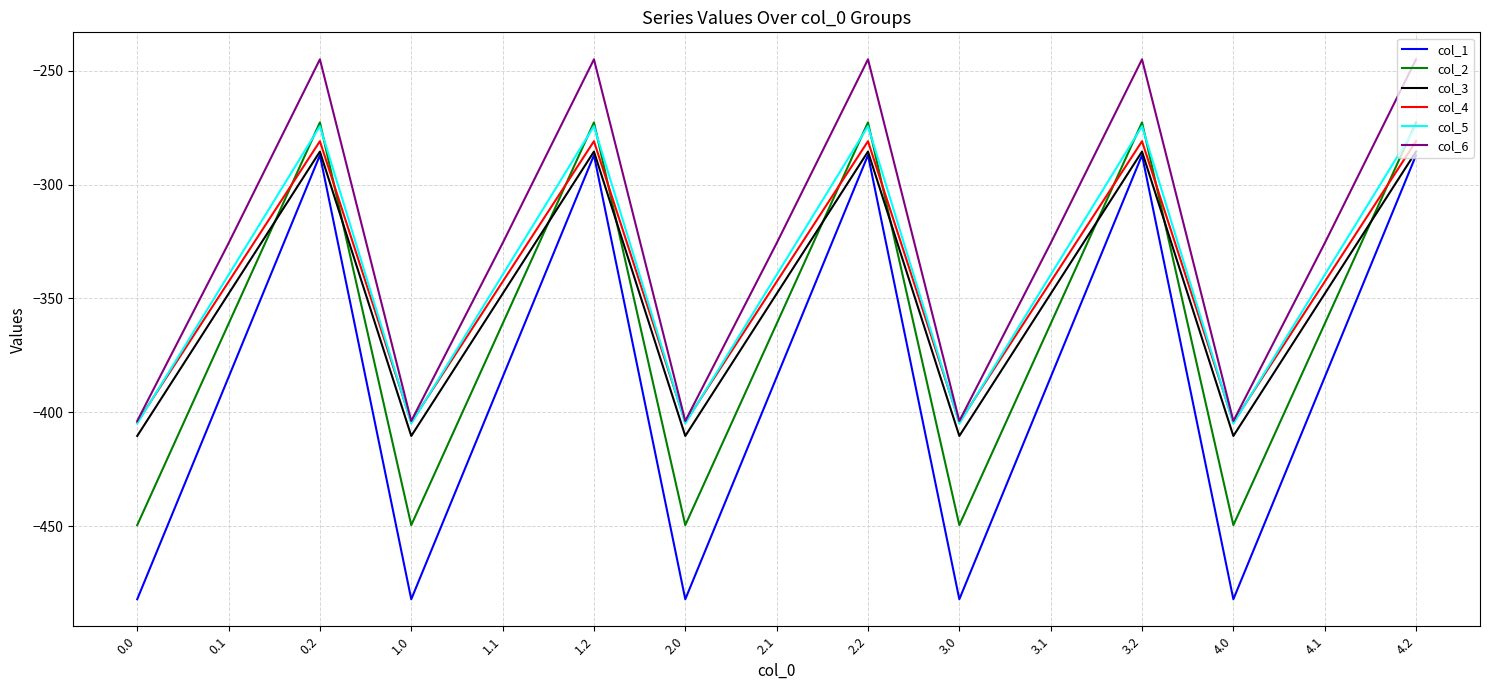

True or false: col_4 and col_1 cross at least once.

False